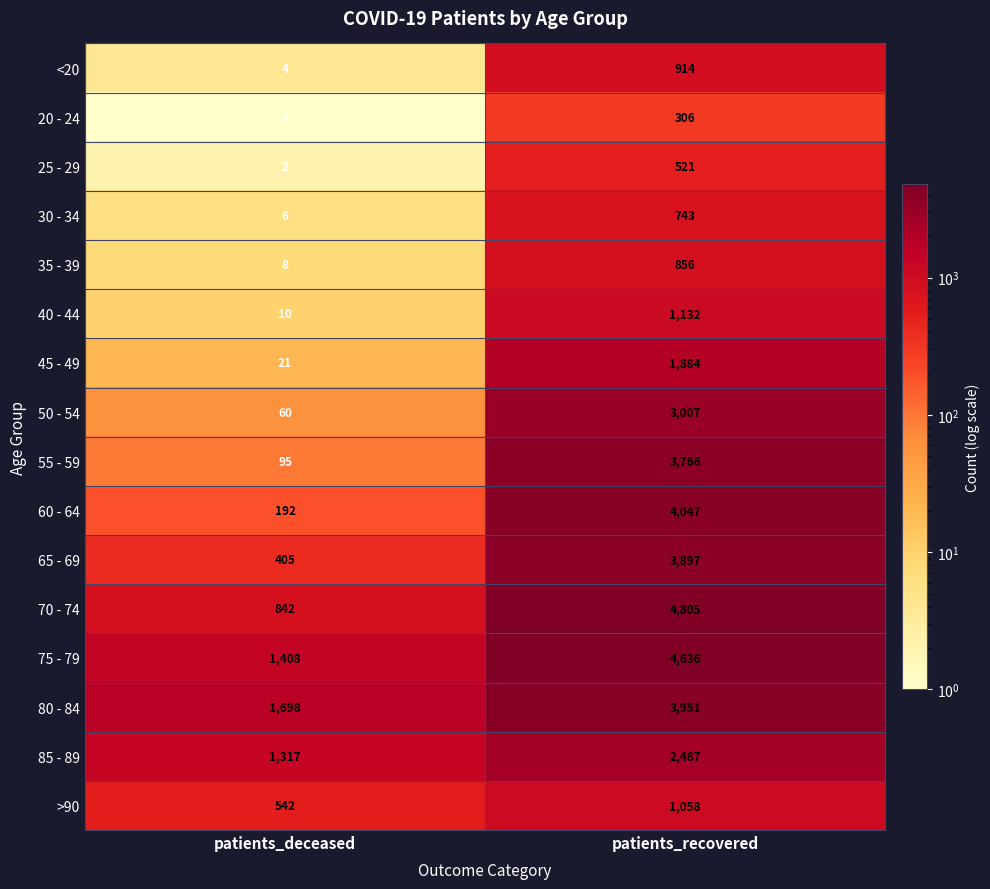

At which category is the sum across all series the highest?

patients_recovered